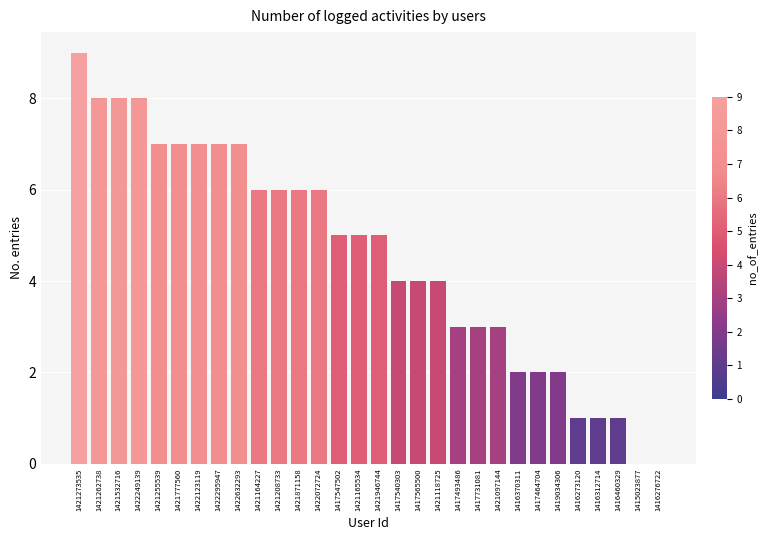

Where does the data first go above 5?

1421273535